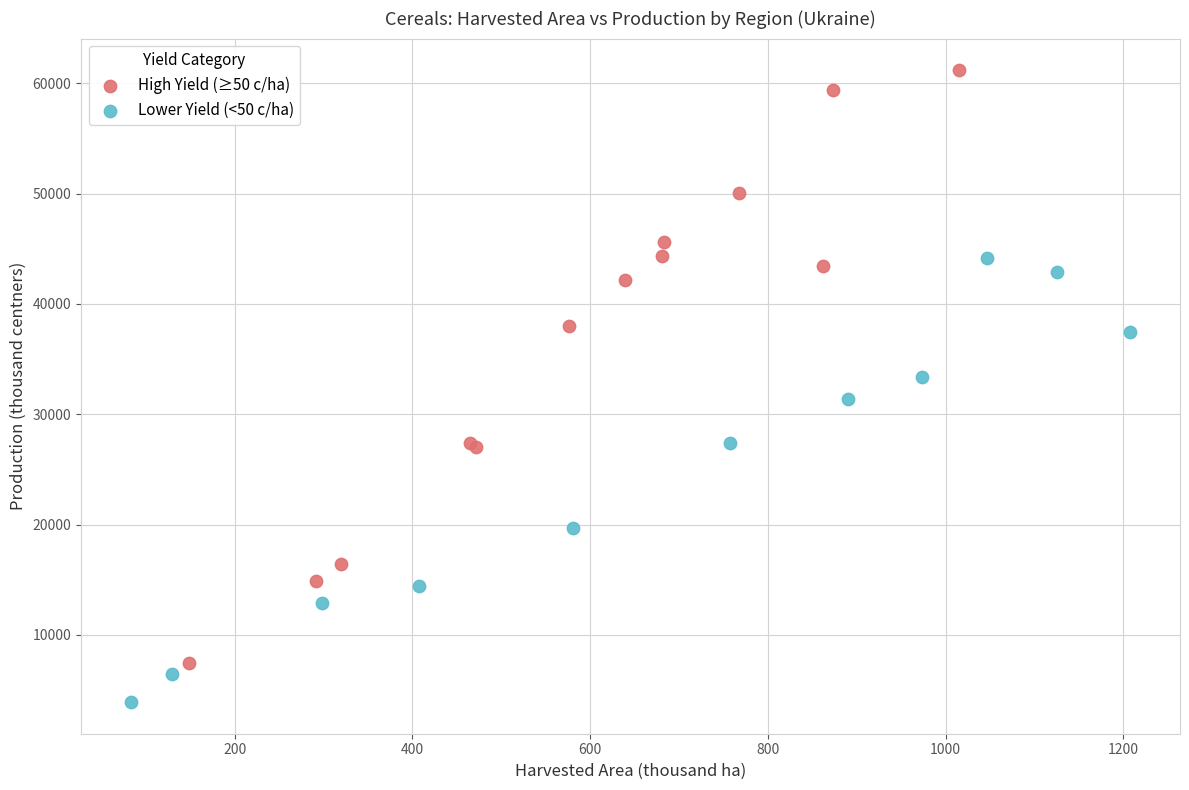

Which series contains the highest Y value?

High Yield (≥50 c/ha)